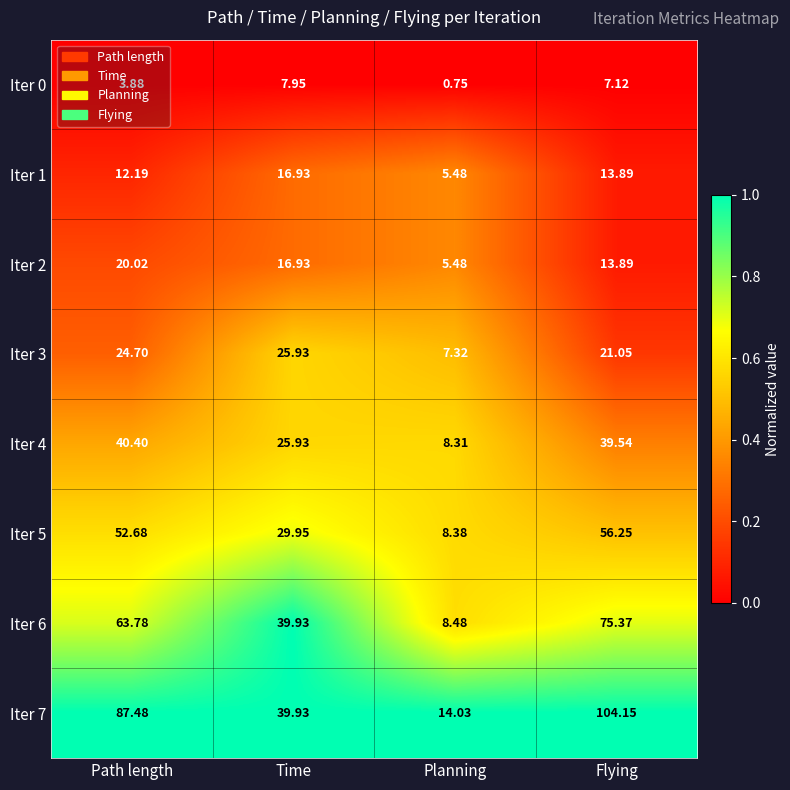

Which series has the largest range (max minus min)?

Iter 7